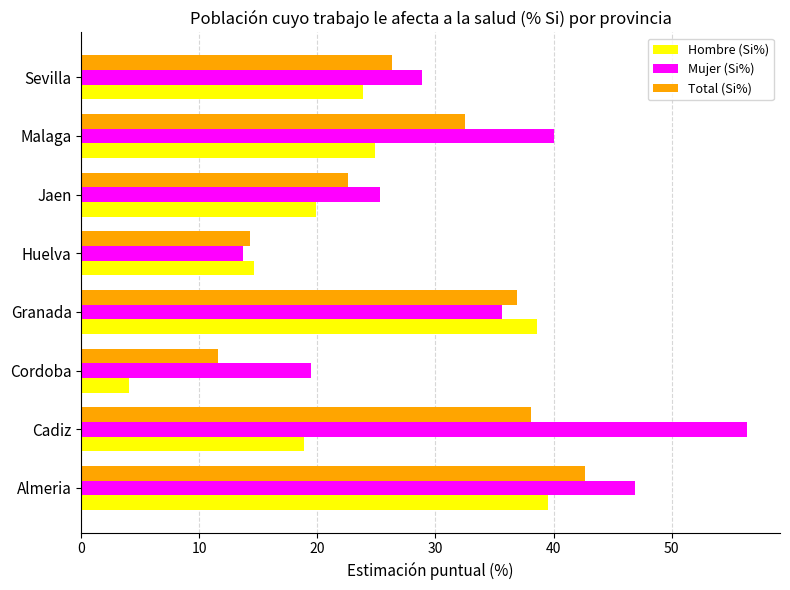

At which label is Hombre (Si%) closest to 21?

Jaen